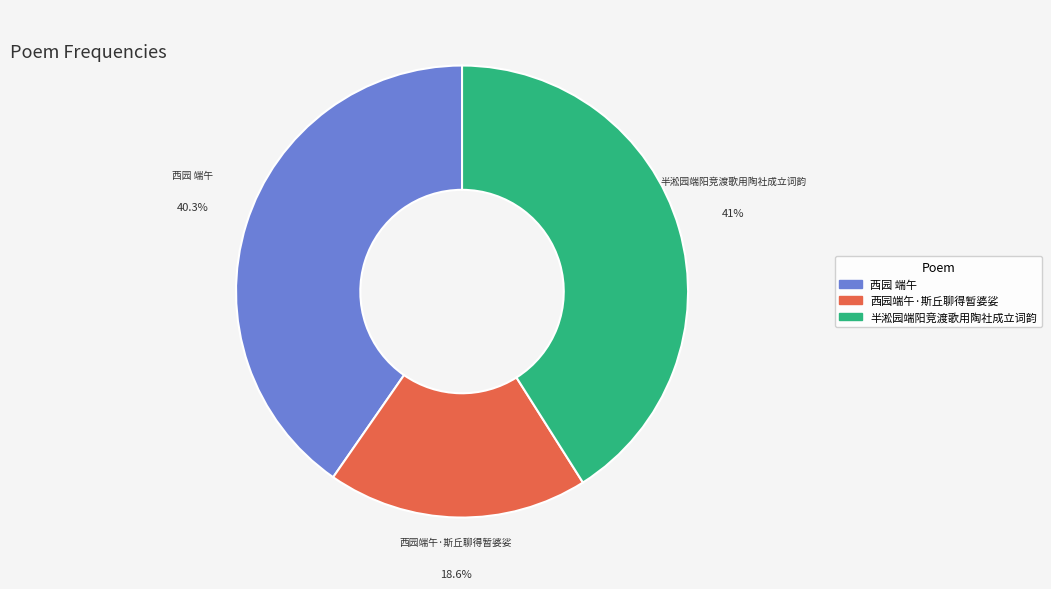

Which slice is the largest?

半淞园端阳竞渡歌用陶社成立词韵